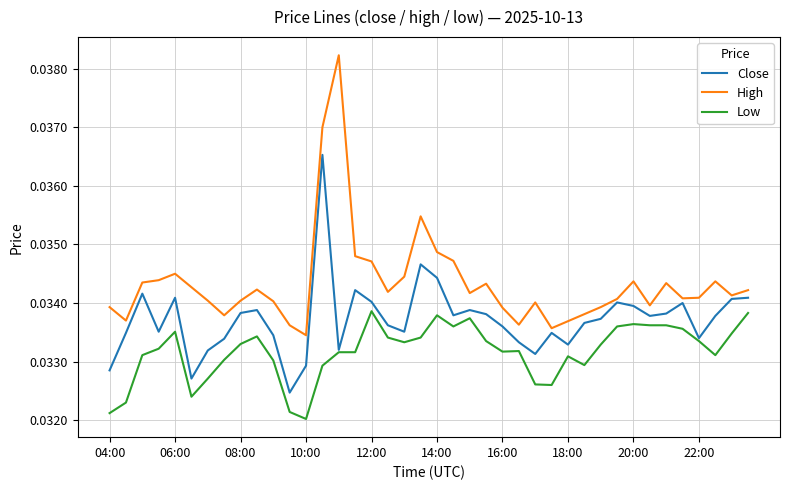

Rank the series by their maximum value, from highest to lowest.

High, Close, Low